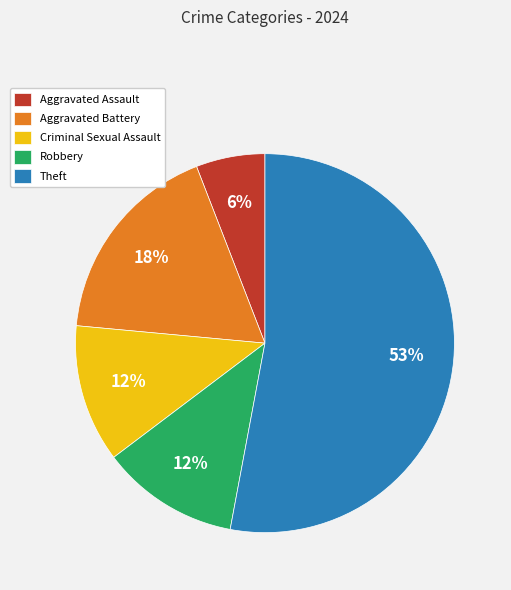

Which slice is the largest?

Theft